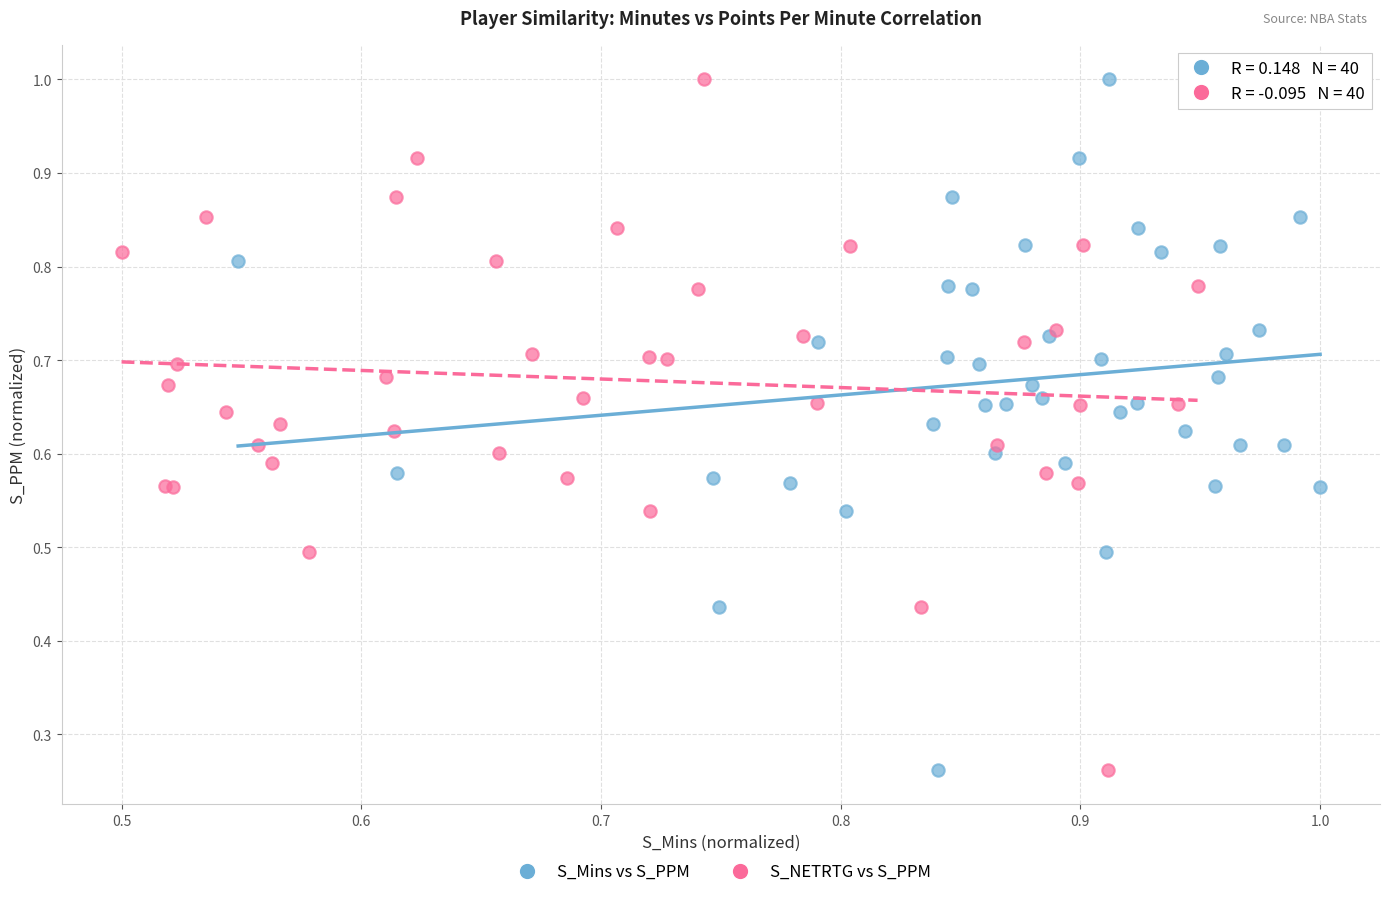

What are all the series names shown in the legend?

S_Mins vs S_PPM, S_NETRTG vs S_PPM